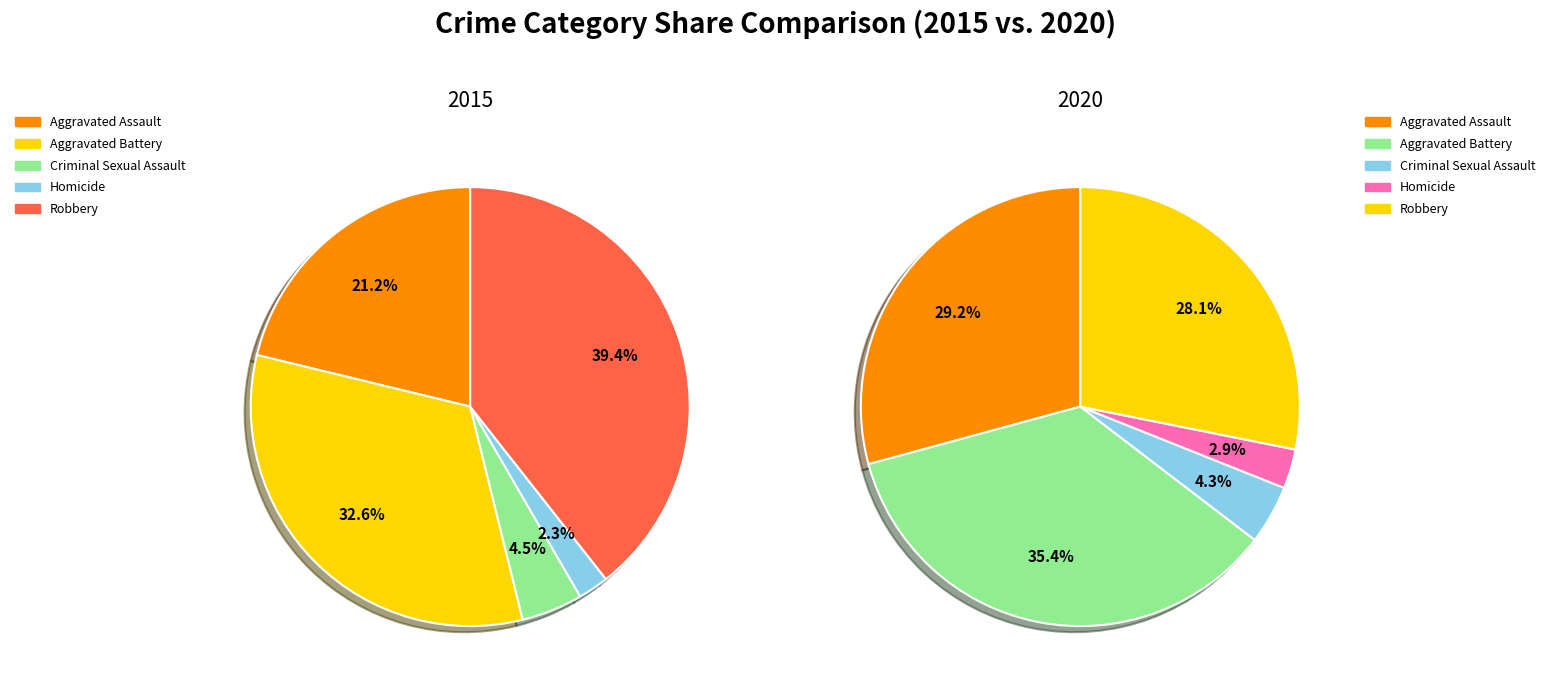

How many slices are in this pie chart?

5